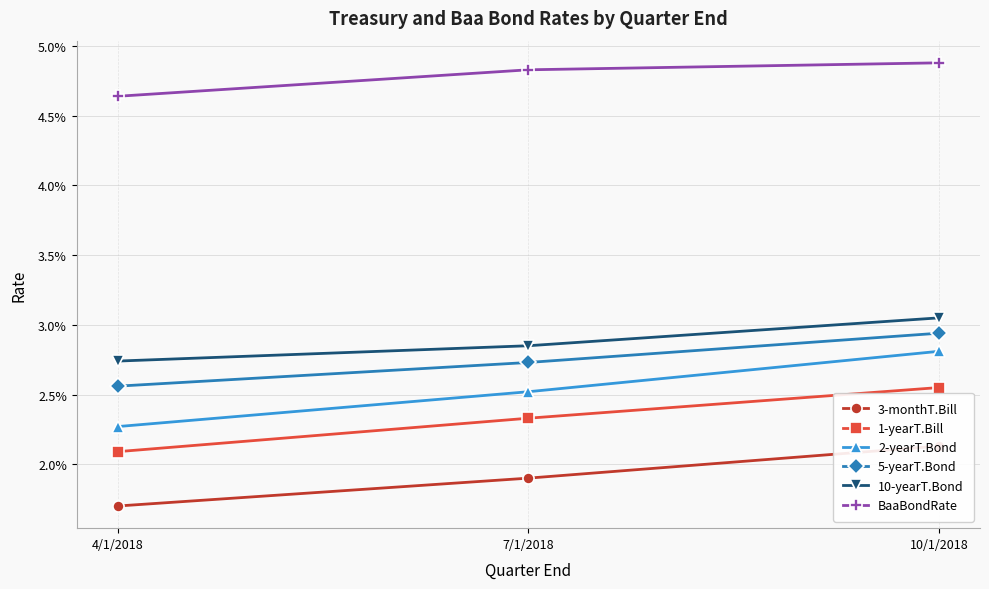

Is the value of BaaBondRate at 4/1/2018 greater than the value of 5-yearT.Bond at 7/1/2018?

Yes